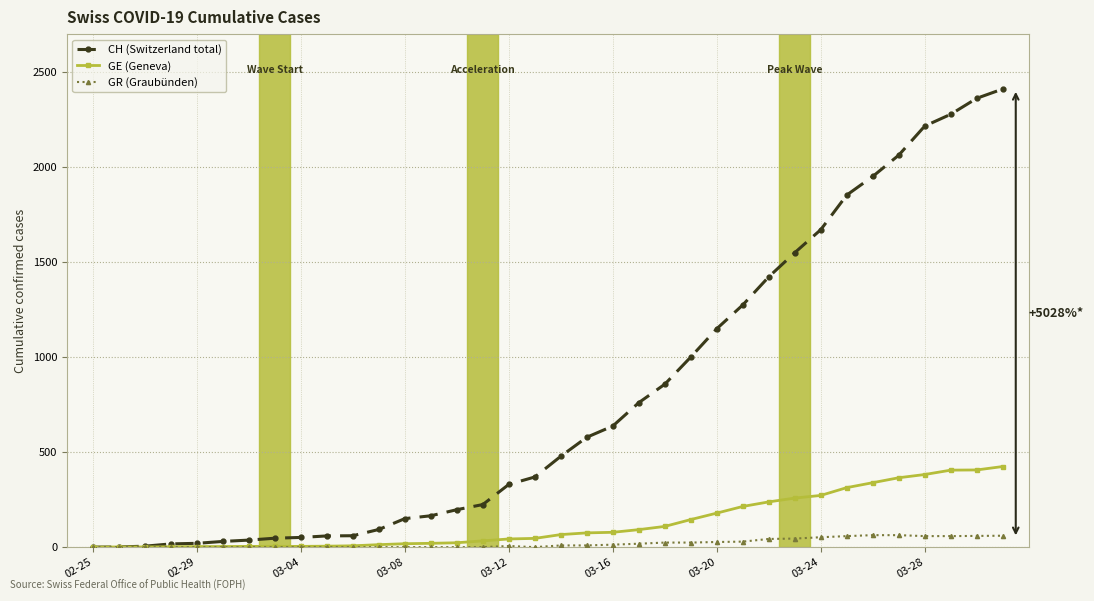

Which series has the largest total across all categories?

CH (Switzerland total)